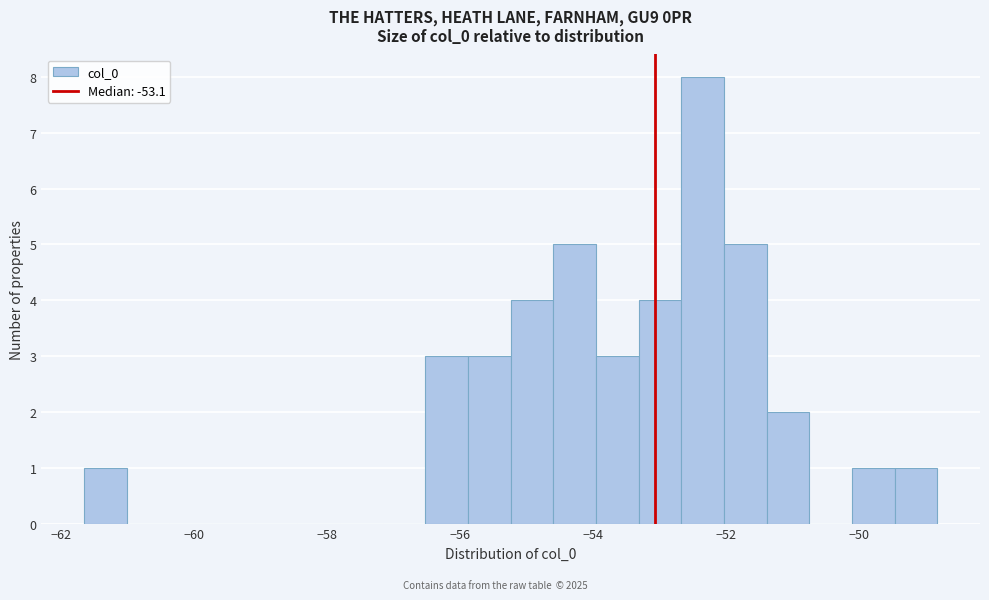

Read against the x-axis, roughly where is the centre of the tallest bar?

-52.4